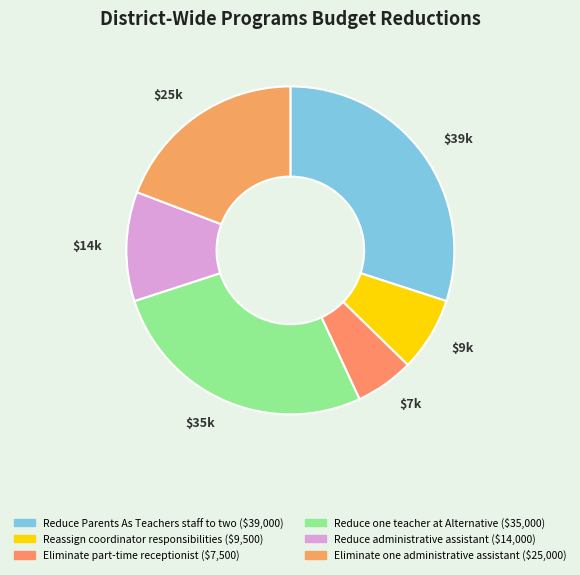

True or false: Reassign coordinator responsibilities accounts for 13% of the total.

False